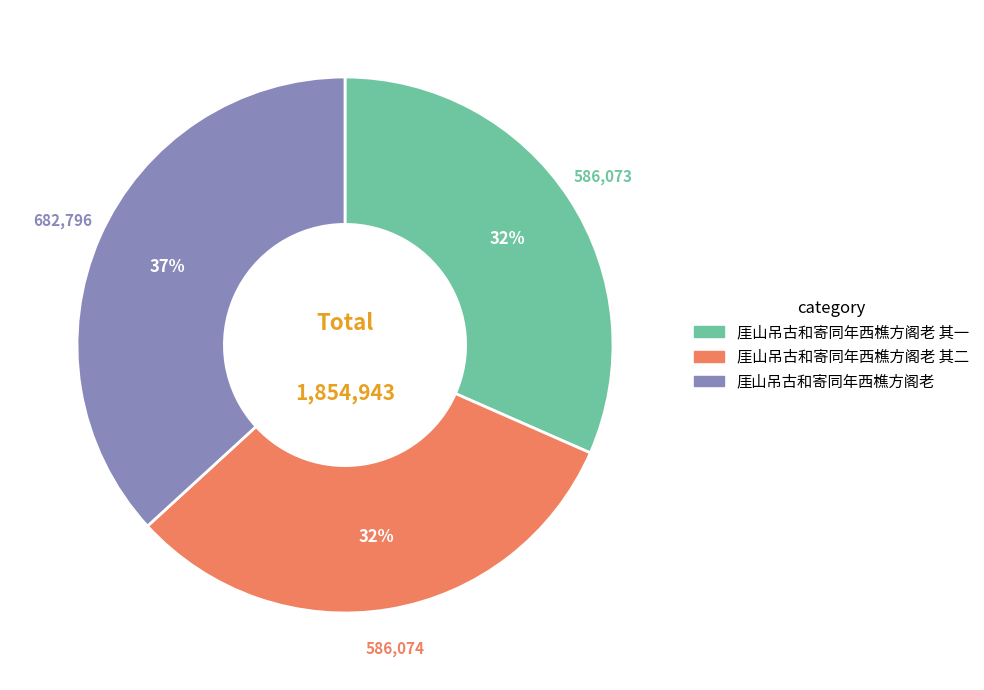

Is there any slice that represents more than half of the pie?

No